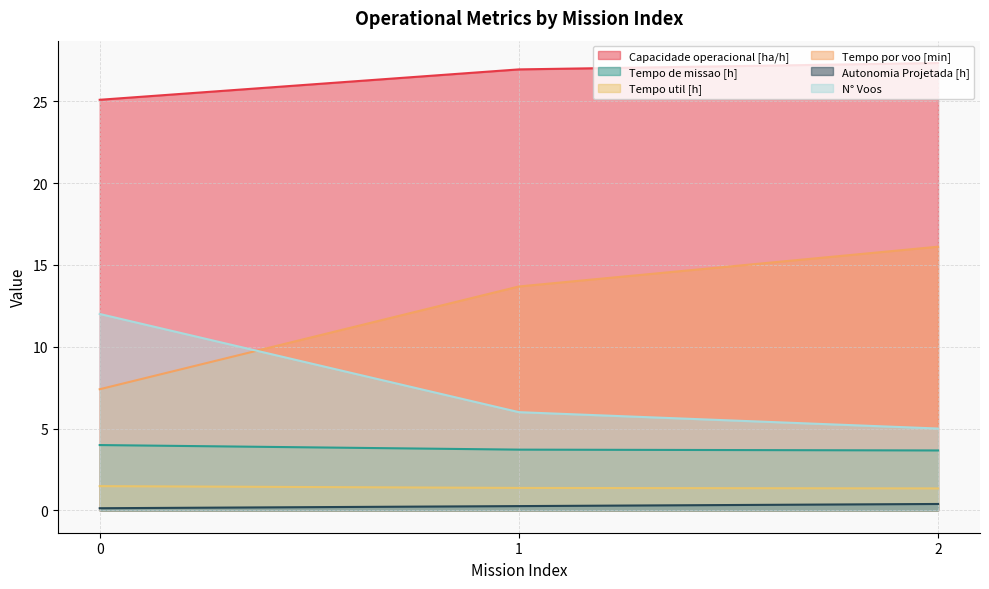

Reading left to right, list all the values displayed in this chart.

Capacidade operacional [ha/h]: 0=25.1	1=26.9	2=27.3
Tempo de missao [h]: 0=4.0	1=3.7	2=3.7
Tempo util [h]: 0=1.5	1=1.4	2=1.3
Tempo por voo [min]: 0=7.4	1=13.7	2=16.1
Autonomia Projetada [h]: 0=0.1	1=0.3	2=0.4
N° Voos: 0=12.0	1=6.0	2=5.0